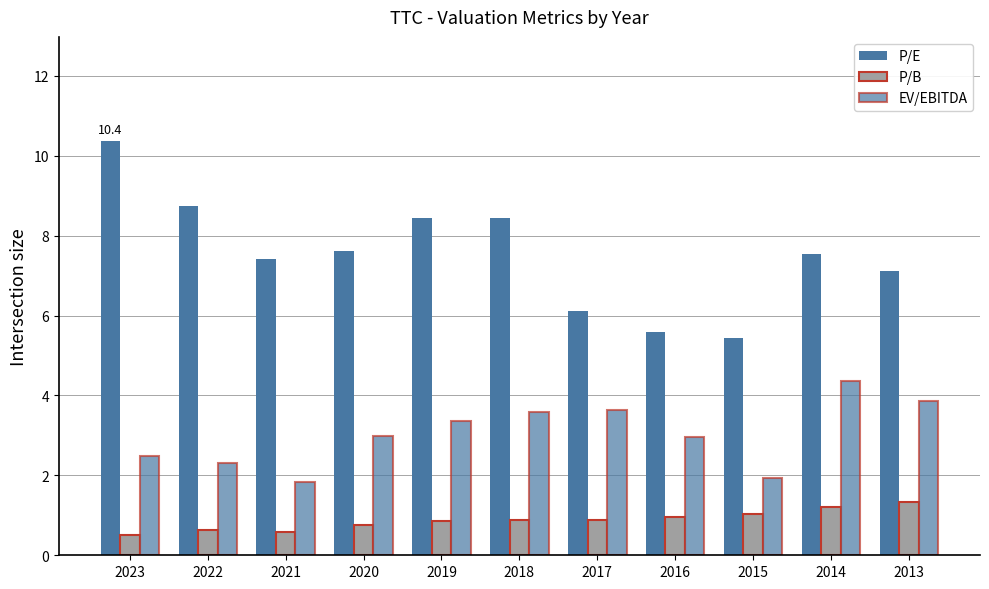

The P/E series shows 8.4 at 2018. True or false?

True